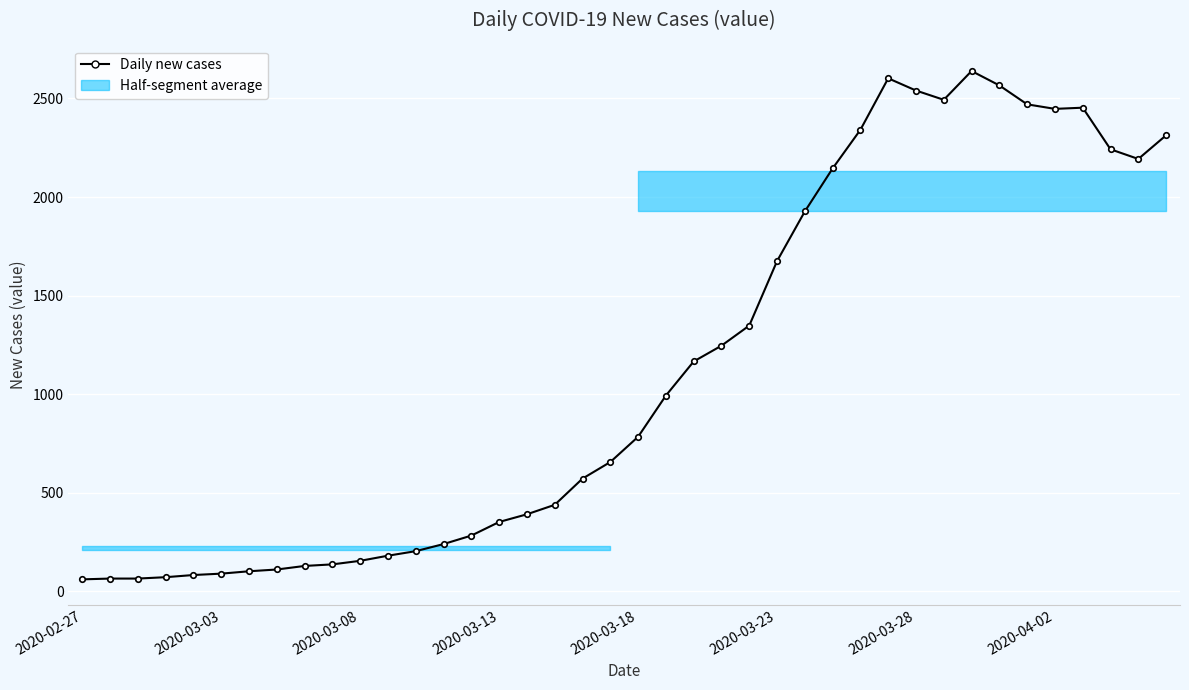

What is the minimum value shown in the chart?

61